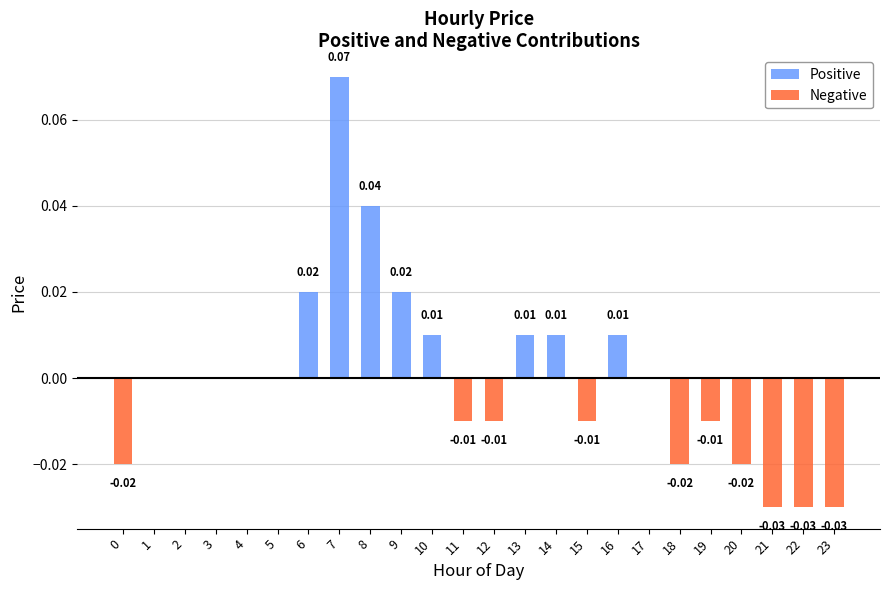

At how many categories does at least one series exceed 0?

8